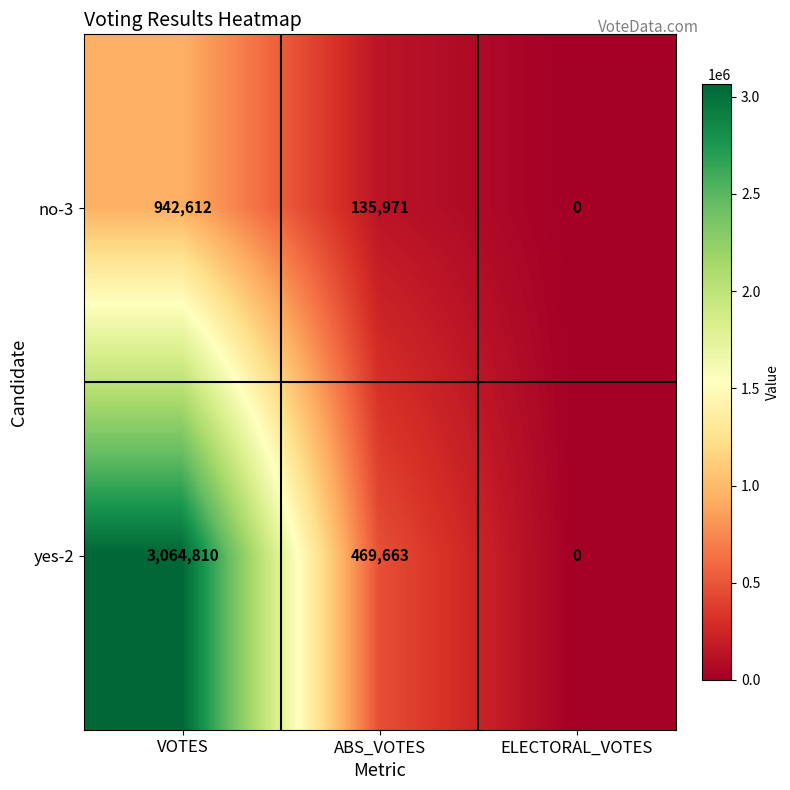

How many data points does each series have?

3